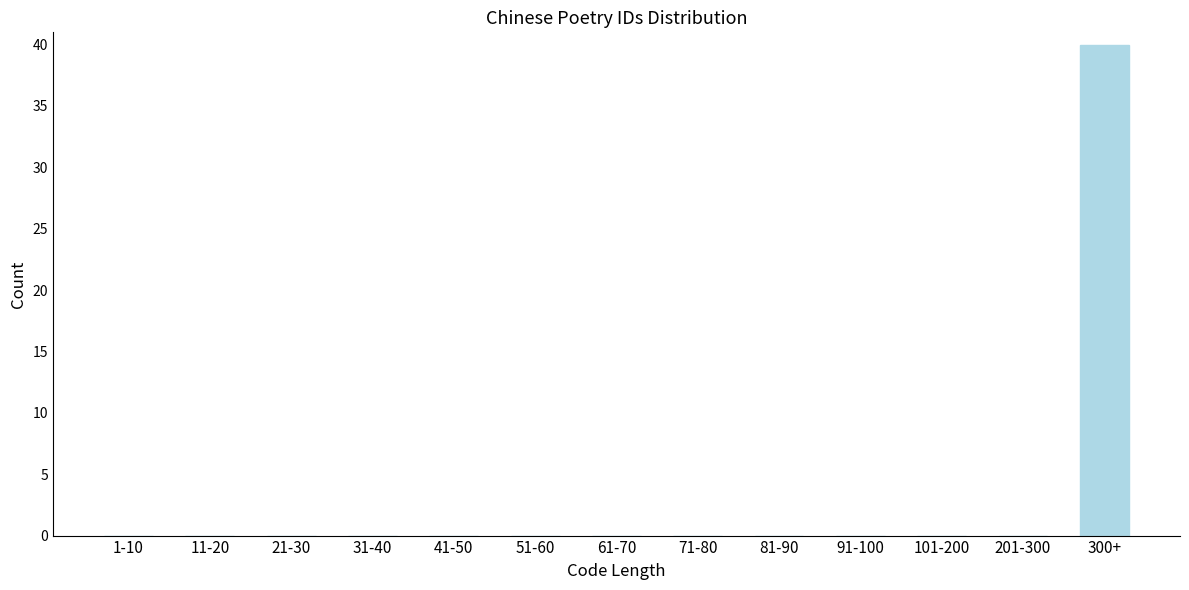

Reading right to left, list all the values displayed in this chart.

300+=40	201-300=0	101-200=0	91-100=0	81-90=0	71-80=0	61-70=0	51-60=0	41-50=0	31-40=0	21-30=0	11-20=0	1-10=0